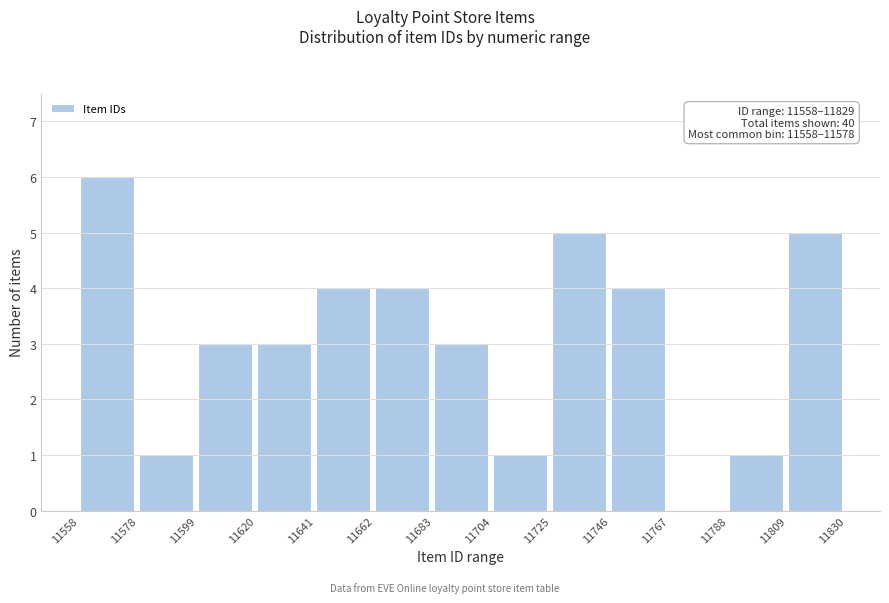

Over which range of the x-axis is the bar tallest?

11558 to 11578